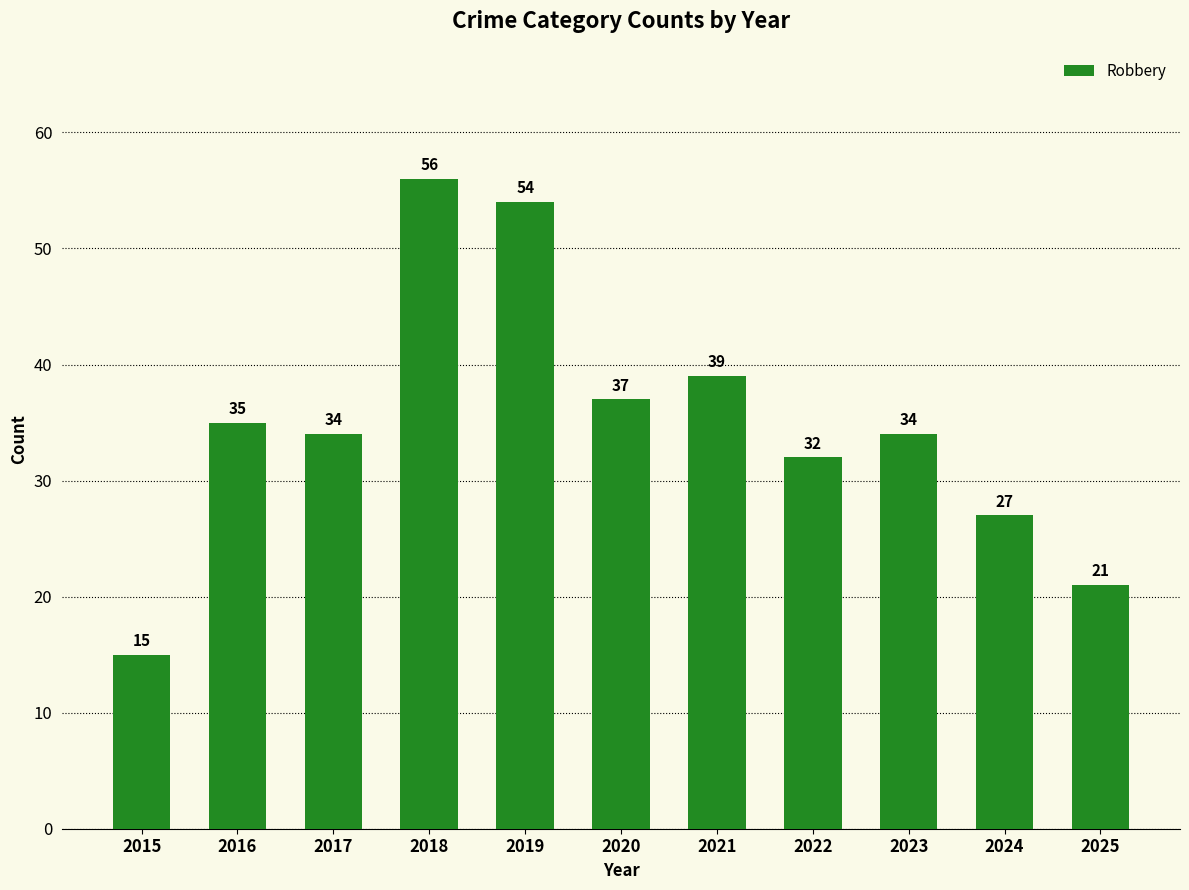

What is the sum of all values?

384